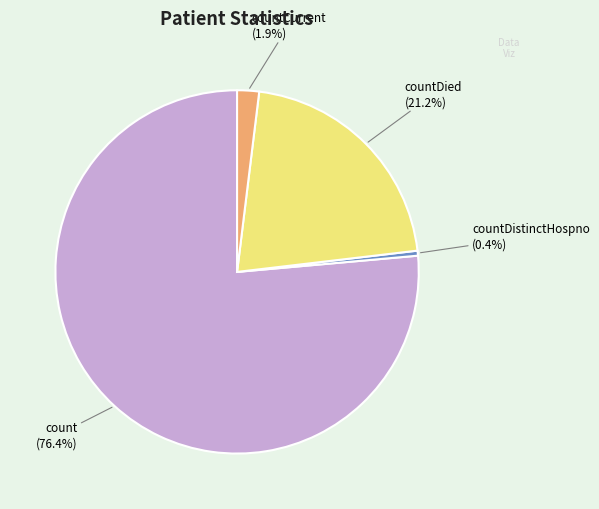

What is the total percentage of count and countDistinctHospno?

76.9%